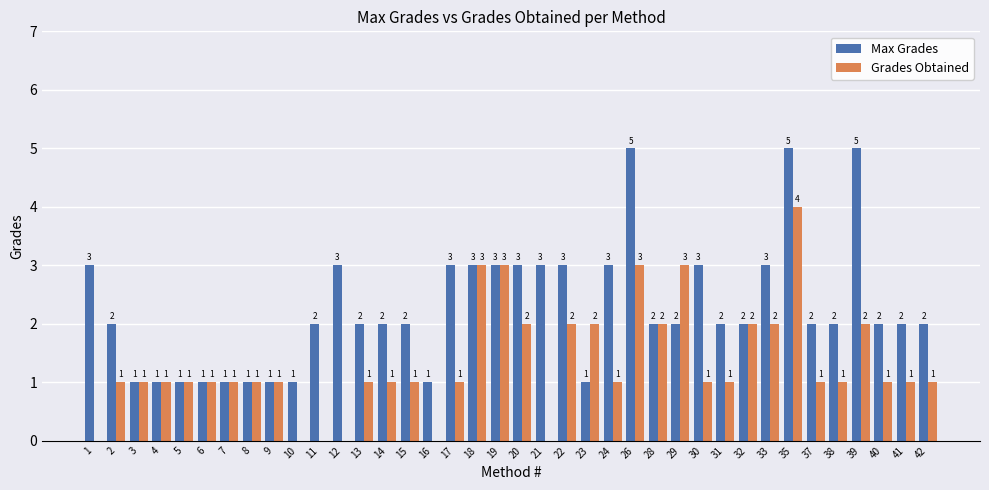

What is the sum of all Max Grades values?

86